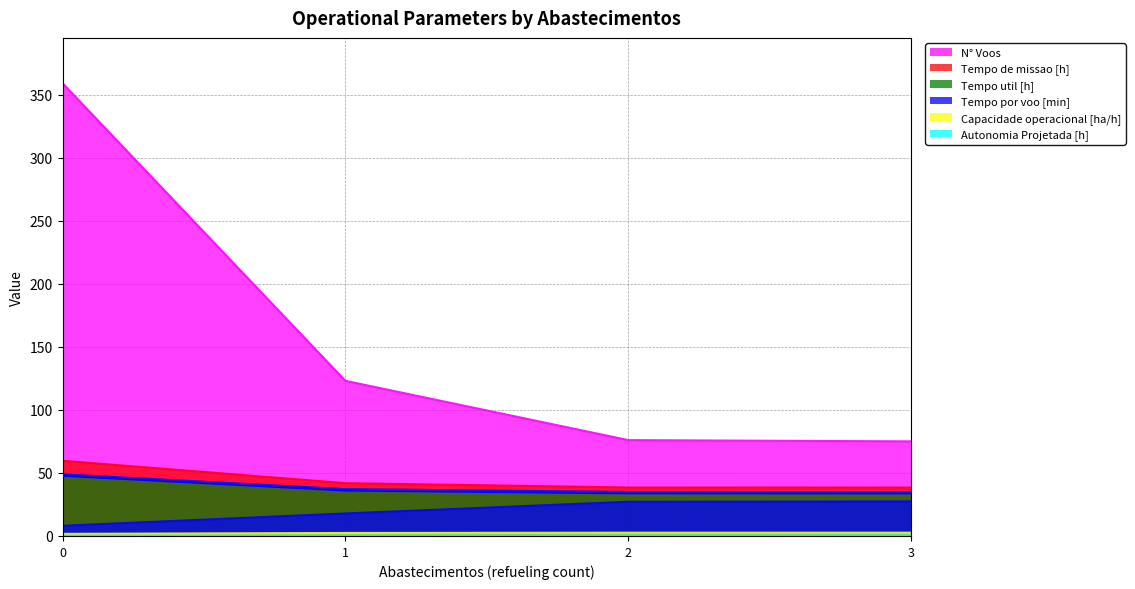

Rank the series at 0 from lowest to highest value.

Autonomia Projetada [h], Capacidade operacional [ha/h], Tempo por voo [min], Tempo util [h], Tempo de missao [h], N° Voos